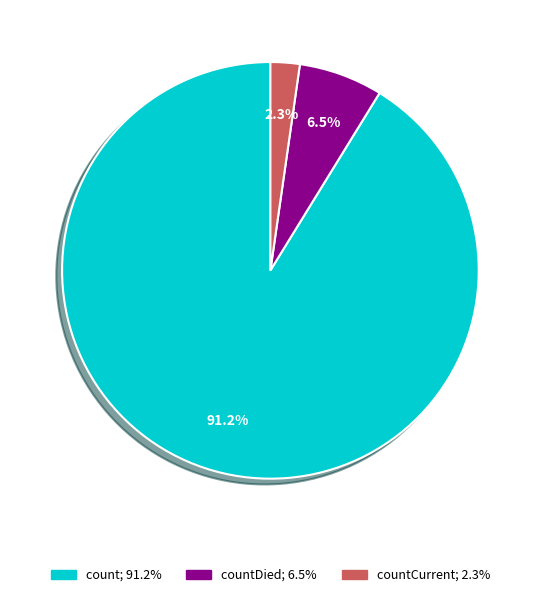

Is there any slice that represents more than half of the pie?

Yes